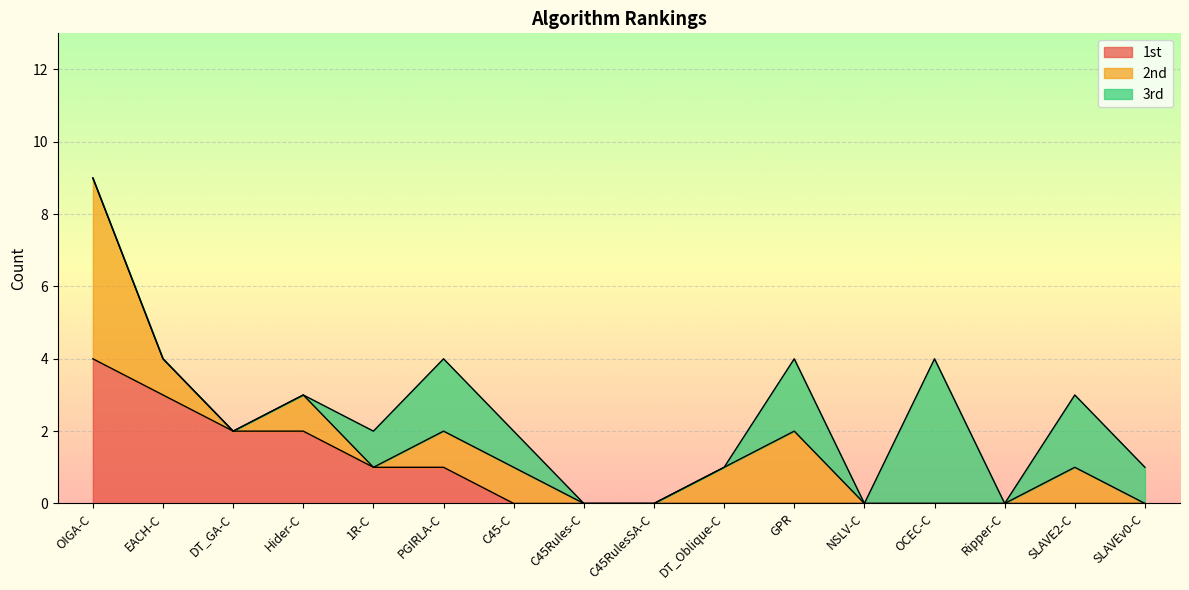

At which category does the chart reach its minimum across all series?

C45-C